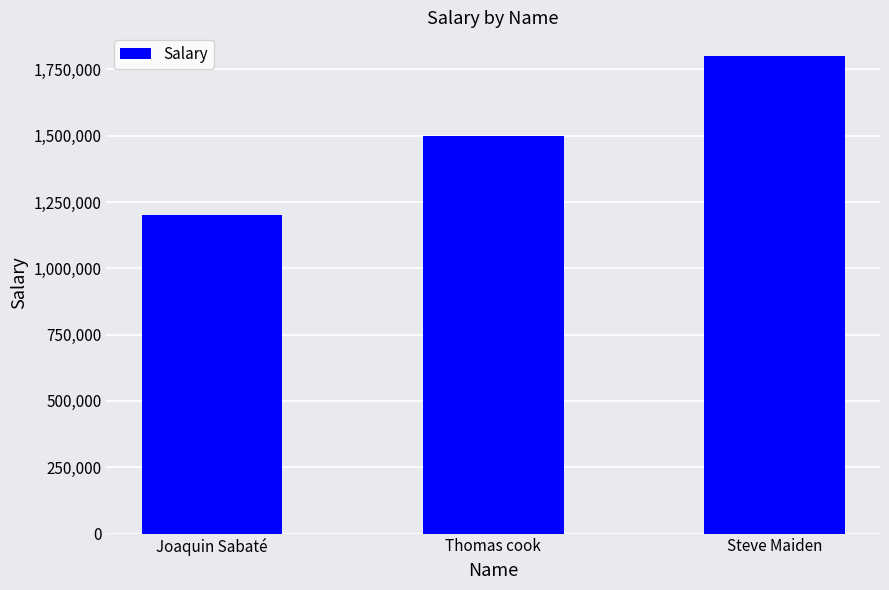

What is the label of the 3rd bar from the right?

Joaquin Sabaté